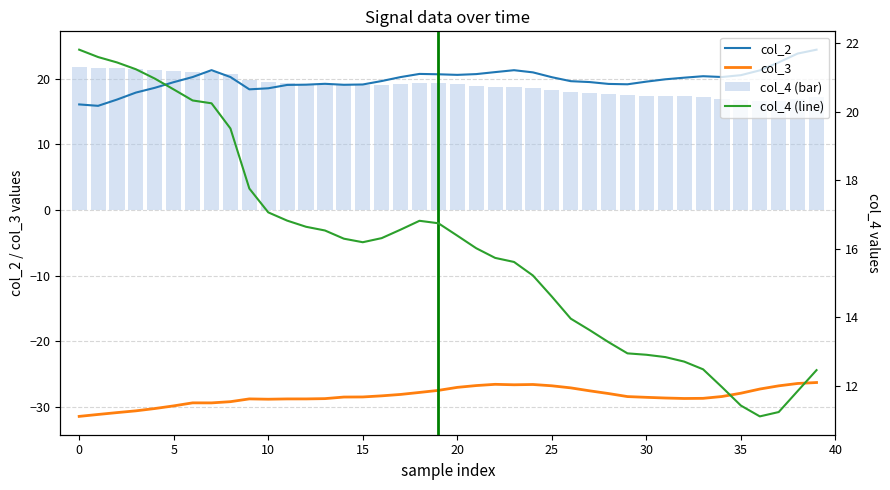

Reading left to right, what are all the values shown in this chart?

col_2: 16.1	15.9	16.8	17.9	18.6	19.5	20.3	21.3	20.3	18.4	18.6	19.1	19.1	19.2	19.1	19.1	19.7	20.3	20.8	20.7	20.6	20.7	21.0	21.3	21.0	20.3	19.6	19.5	19.2	19.2	19.6	19.9	20.2	20.4	20.3	20.6	21.3	22.5	23.9	24.4
col_3: -31.5	-31.2	-30.9	-30.6	-30.3	-29.9	-29.4	-29.4	-29.2	-28.8	-28.9	-28.8	-28.8	-28.8	-28.5	-28.5	-28.3	-28.1	-27.8	-27.5	-27.0	-26.8	-26.6	-26.7	-26.6	-26.8	-27.1	-27.6	-28.0	-28.5	-28.6	-28.7	-28.7	-28.7	-28.4	-27.9	-27.3	-26.8	-26.5	-26.3
col_4 (bar): 21.8	21.7	21.6	21.5	21.4	21.2	21.1	21.0	20.7	19.8	19.5	19.4	19.3	19.2	19.1	19.1	19.1	19.2	19.4	19.3	19.1	19.0	18.8	18.8	18.6	18.3	18.0	17.8	17.6	17.5	17.4	17.4	17.3	17.2	17.0	16.7	16.6	16.6	16.9	17.2
col_4 (line): 21.8	21.6	21.4	21.2	21.0	20.7	20.3	20.2	19.5	17.8	17.1	16.8	16.6	16.5	16.3	16.2	16.3	16.6	16.8	16.7	16.4	16.0	15.7	15.6	15.2	14.6	14.0	13.6	13.3	12.9	12.9	12.8	12.7	12.5	12.0	11.4	11.1	11.2	11.8	12.5